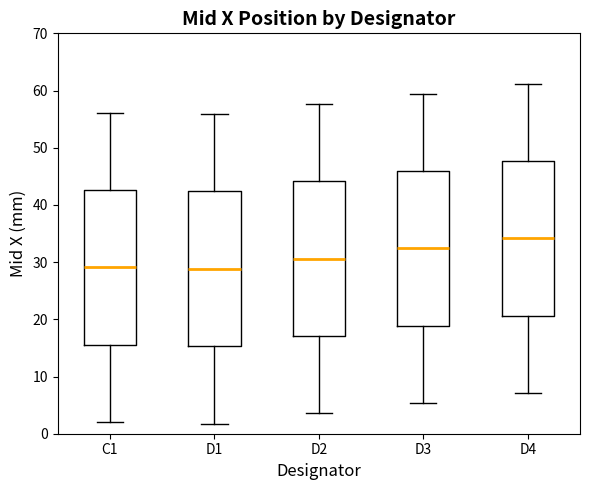

Where is the upper edge of the box for D4 on the y-axis? The values are not printed on the chart, so give them approximately, as read against the axis.

48